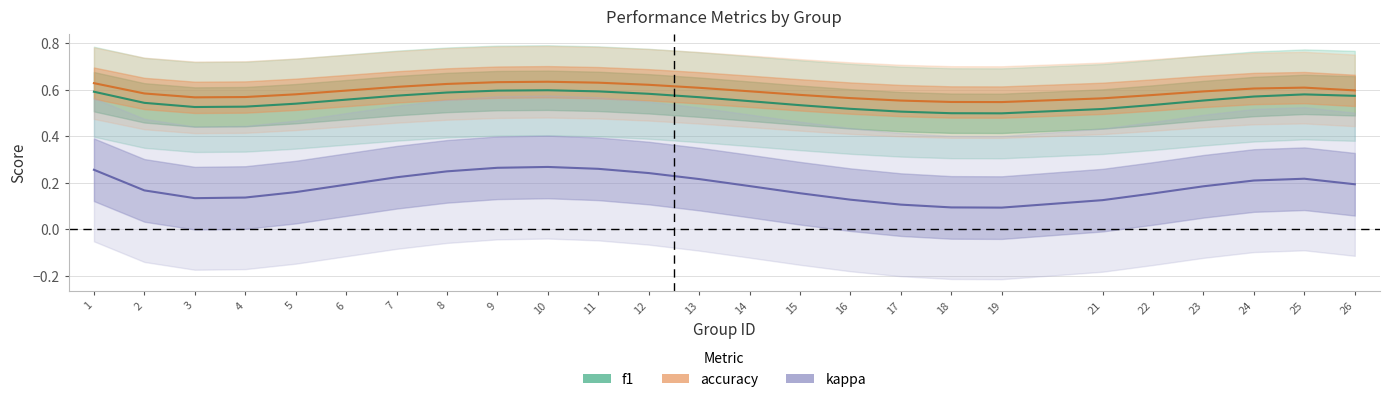

The value of f1 at 11 is 0.6. True or false?

True